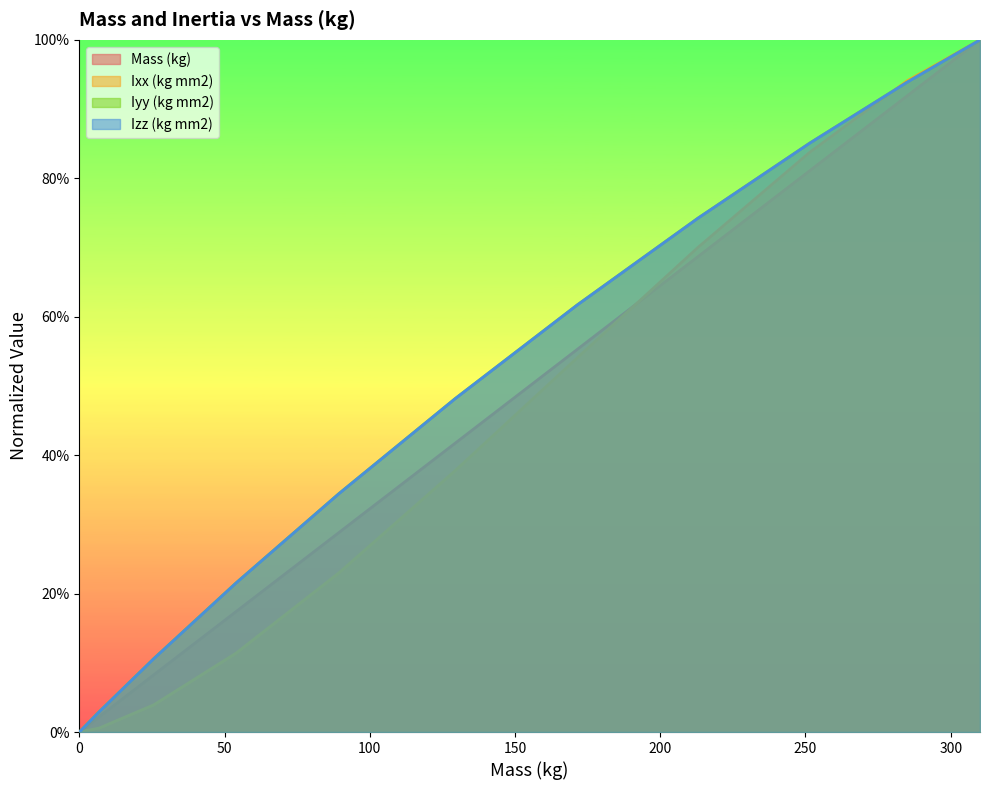

Is the value of Izz (kg mm2) at 129.402 greater than the value of Mass (kg) at 129.402?

Yes